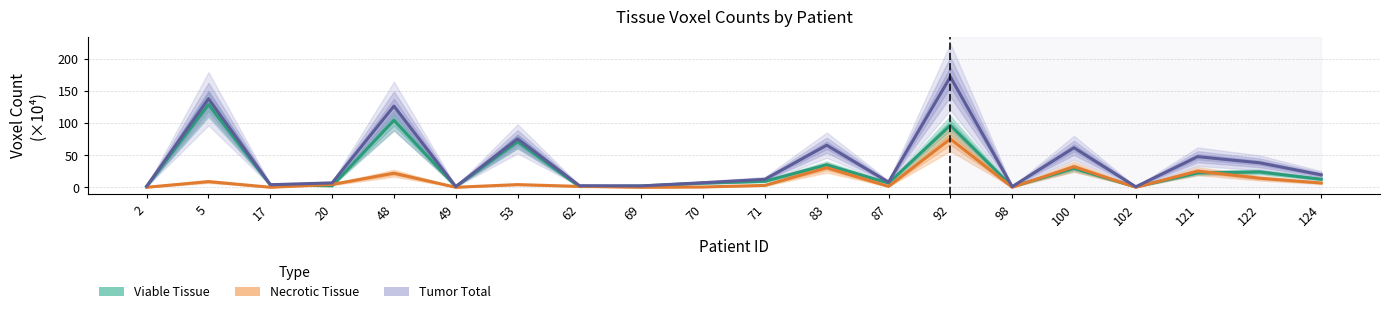

Reading right to left, transcribe all the data shown in this chart.

Viable Tissue (×10⁴ vox): 12.6	23.9	22.4	0.8	29.5	1.0	96.4	6.6	35.0	9.5	6.6	2.1	1.2	71.0	1.1	104.2	2.4	3.9	128.7	1.5
Necrotic Tissue (×10⁴ vox): 6.8	14.2	25.3	0.2	32.1	0.1	75.2	1.5	30.4	3.0	0.6	0.1	1.5	4.3	0.1	22.0	4.5	0.2	9.0	0.1
Tumor Total (×10⁴ vox): 19.4	38.2	47.7	0.9	61.5	1.1	171.6	8.1	65.5	12.5	7.2	2.3	2.6	75.3	1.2	126.2	7.0	4.1	137.6	1.7